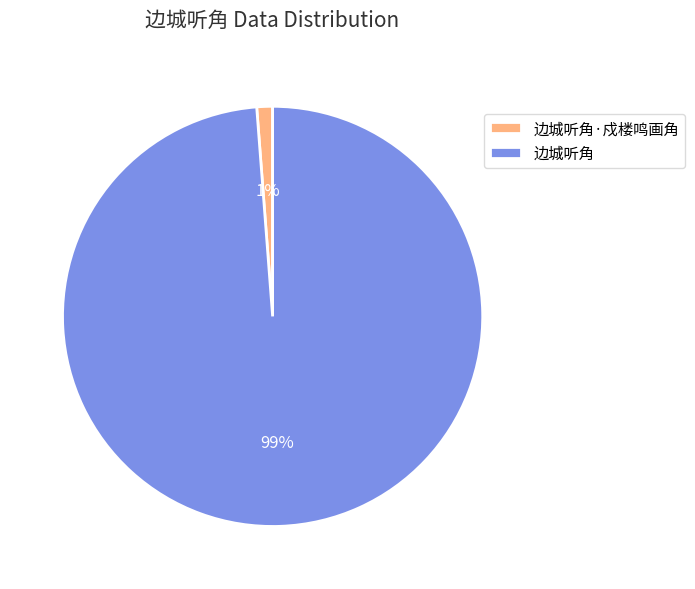

Do 边城听角·戍楼鸣画角 and 边城听角 together represent more than half of the pie?

Yes